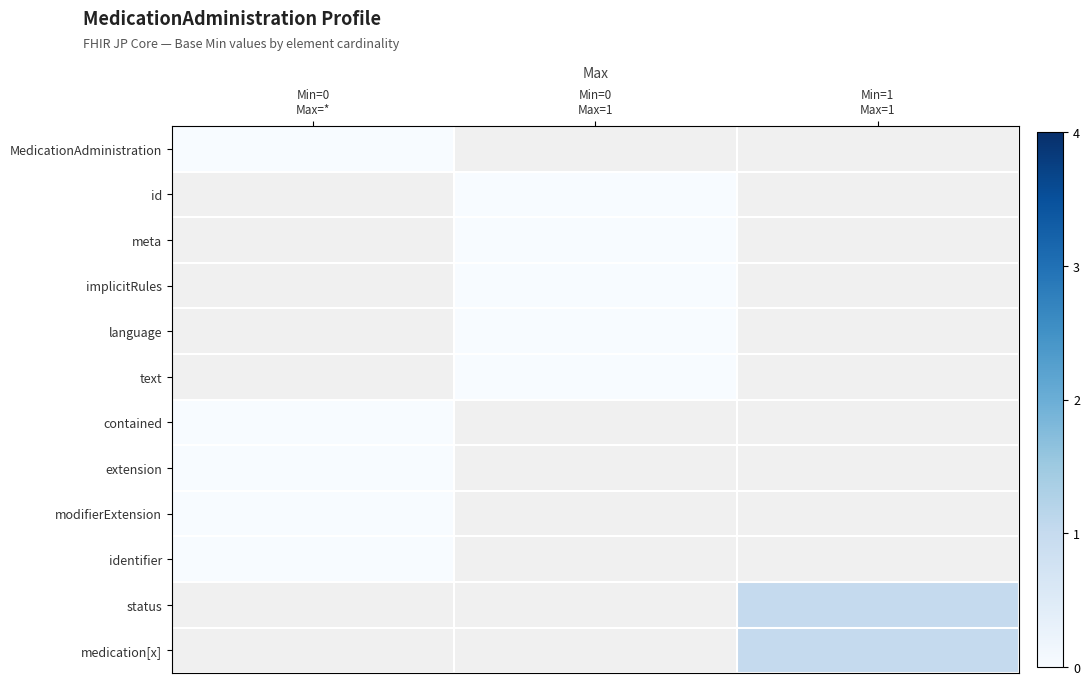

How many series are shown in this chart?

12